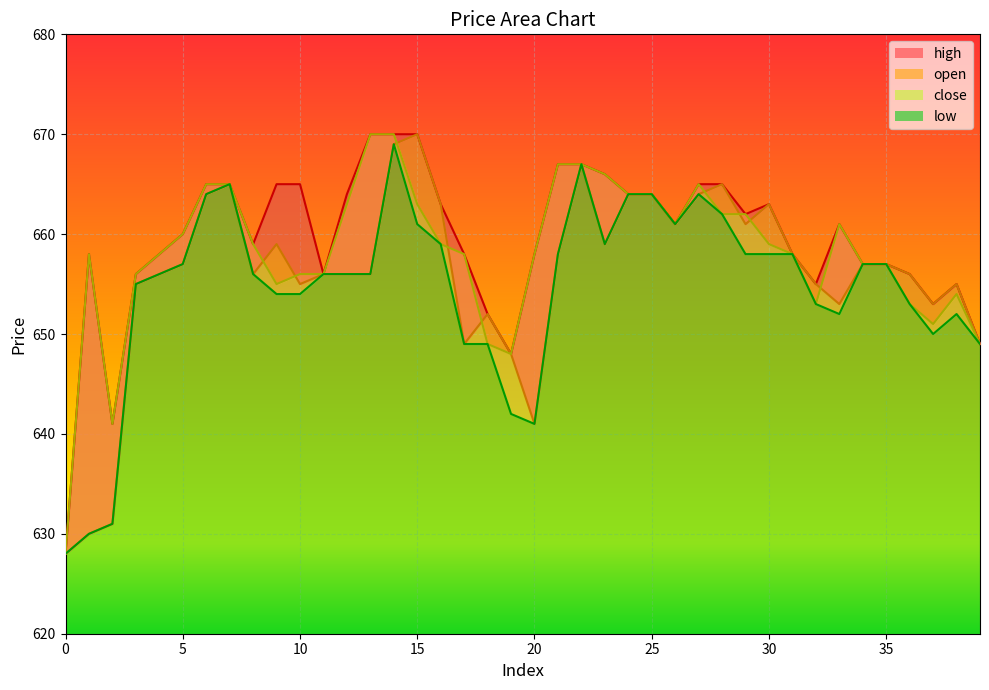

What is the sum of all close values?

26325